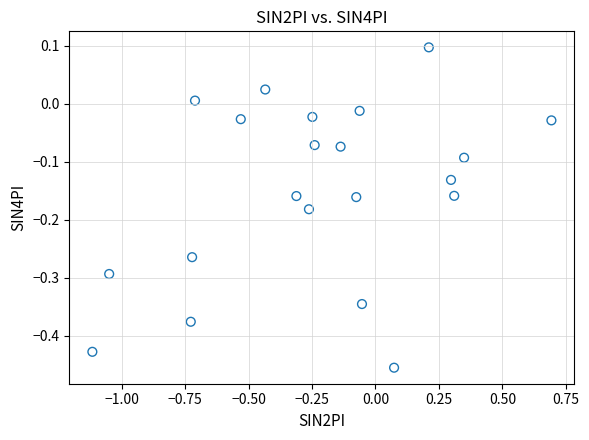

What is the range of Y values (max minus min)?

0.6